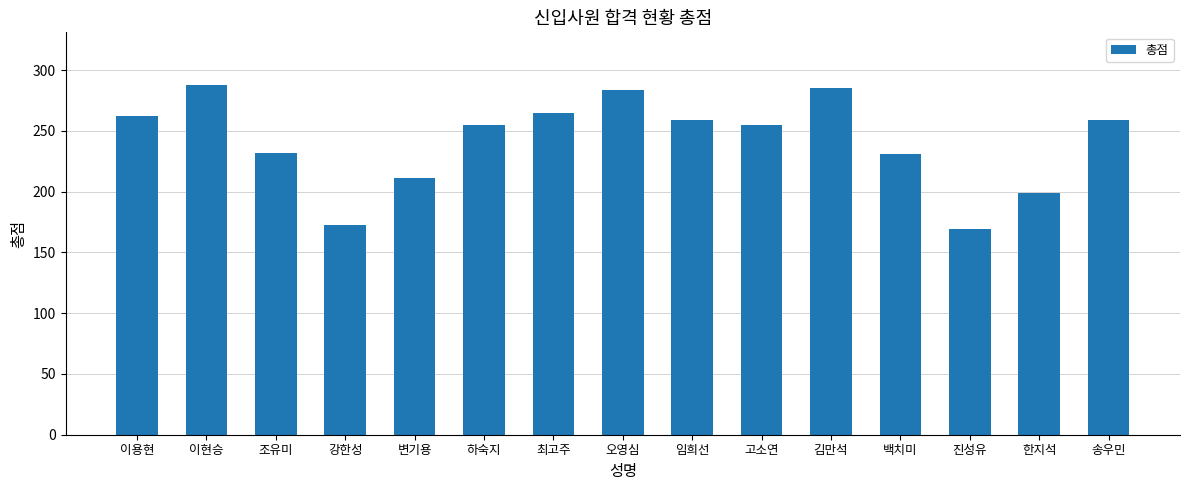

What is the change in value from 이용현 to 진성유?

-93